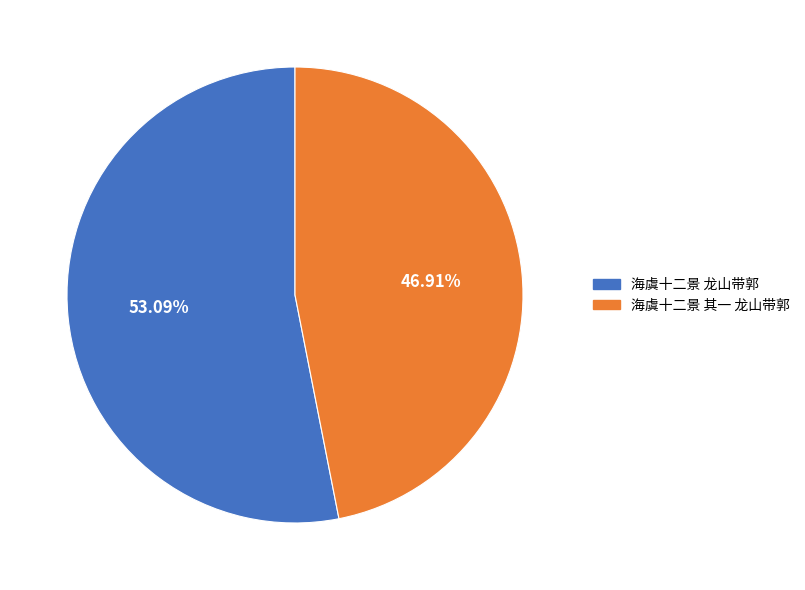

To the nearest percent, what is the combined percentage of 海虞十二景 其一 龙山带郭 and 海虞十二景 龙山带郭?

100%